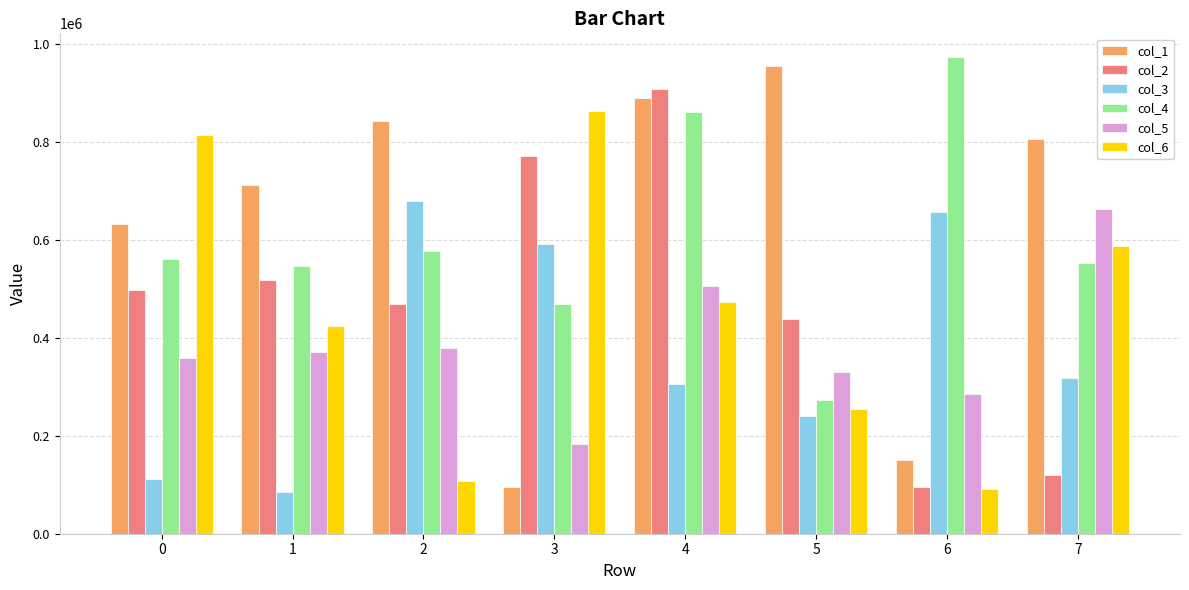

Reading left to right, what are all the values shown in this chart?

col_1: 0=633210	1=711583	2=842078	3=94596	4=888539	5=954544	6=149995	7=806416
col_2: 0=498217	1=517727	2=468412	3=770917	4=908585	5=437798	6=95025	7=120729
col_3: 0=112628	1=84829	2=679183	3=590577	4=305478	5=239817	6=655820	7=317537
col_4: 0=561670	1=547364	2=576498	3=468779	4=861280	5=272826	6=972778	7=552854
col_5: 0=359375	1=371373	2=379985	3=182283	4=504831	5=330626	6=285448	7=662765
col_6: 0=813903	1=424054	2=107489	3=863780	4=473605	5=255260	6=90586	7=586412